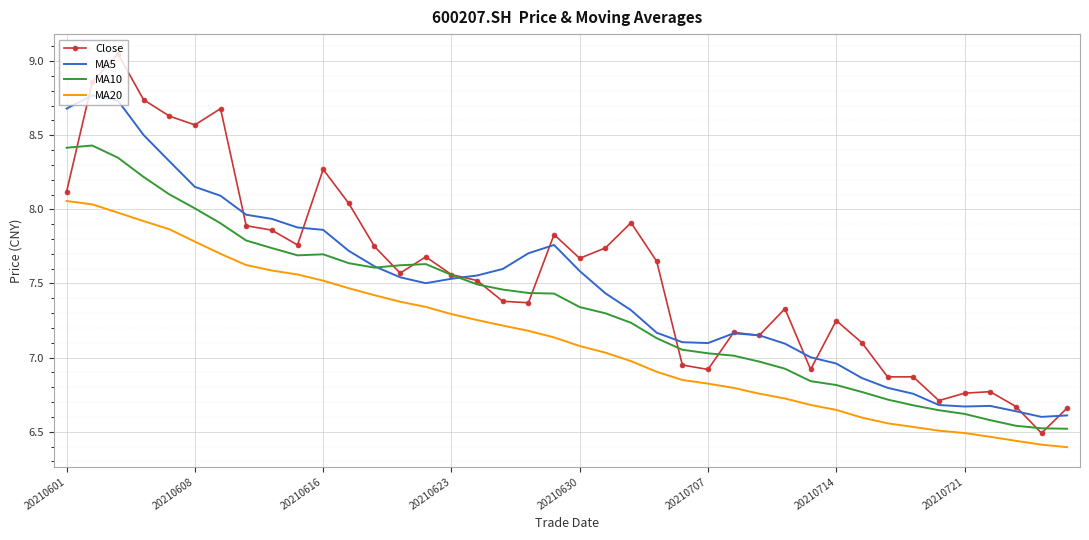

True or false: MA10 and MA20 intersect in this chart.

False